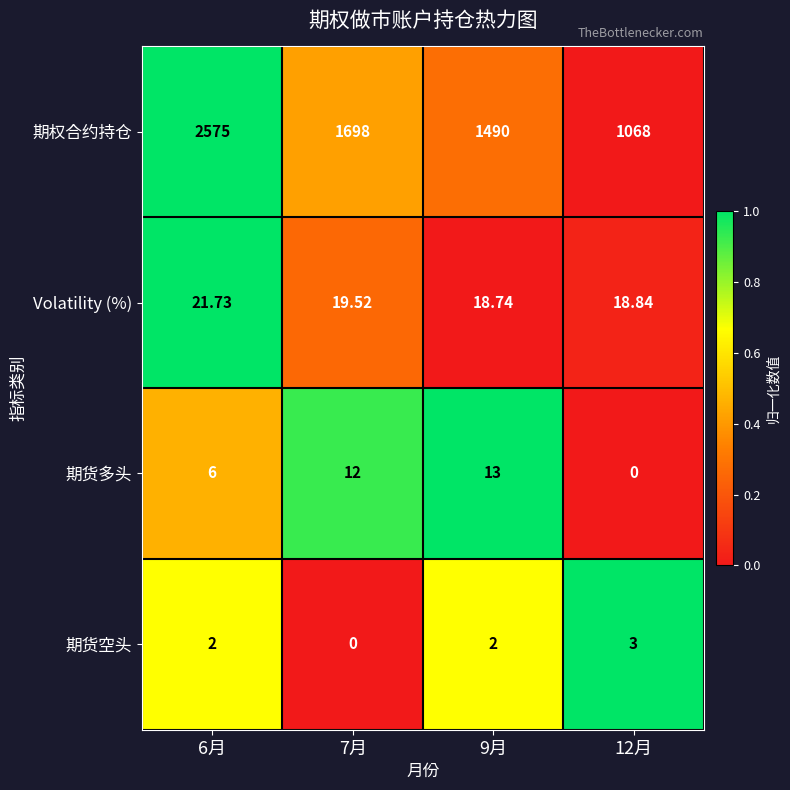

At 12月, list the series in order from smallest to largest.

期货多头, 期货空头, Volatility (%), 期权合约持仓